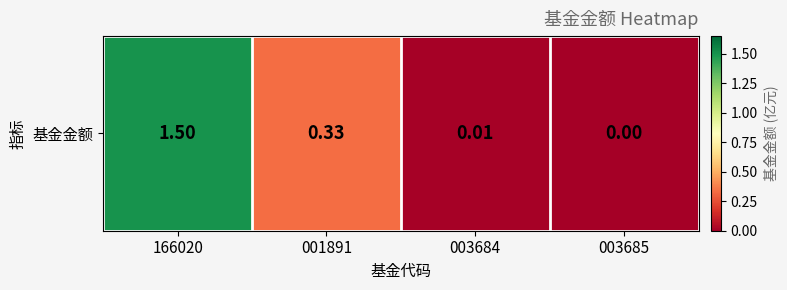

What is the sum of all values?

1.8